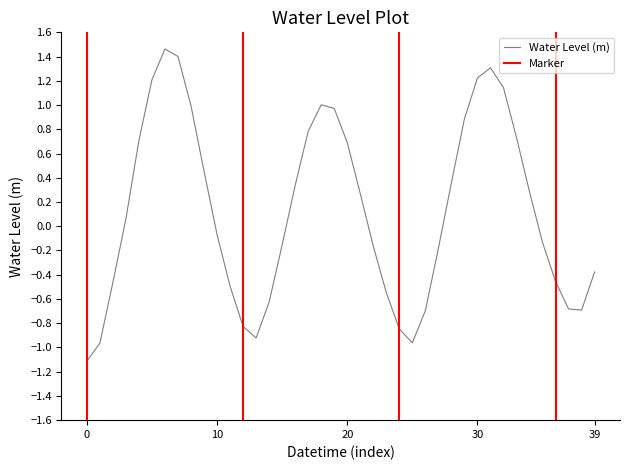

What is the minimum value shown in the chart?

-1.1